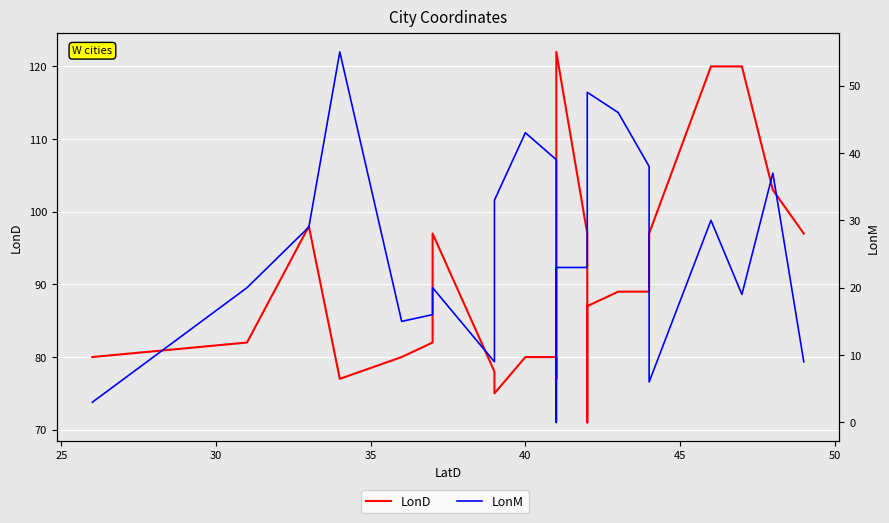

At how many categories does at least one series exceed 112?

3